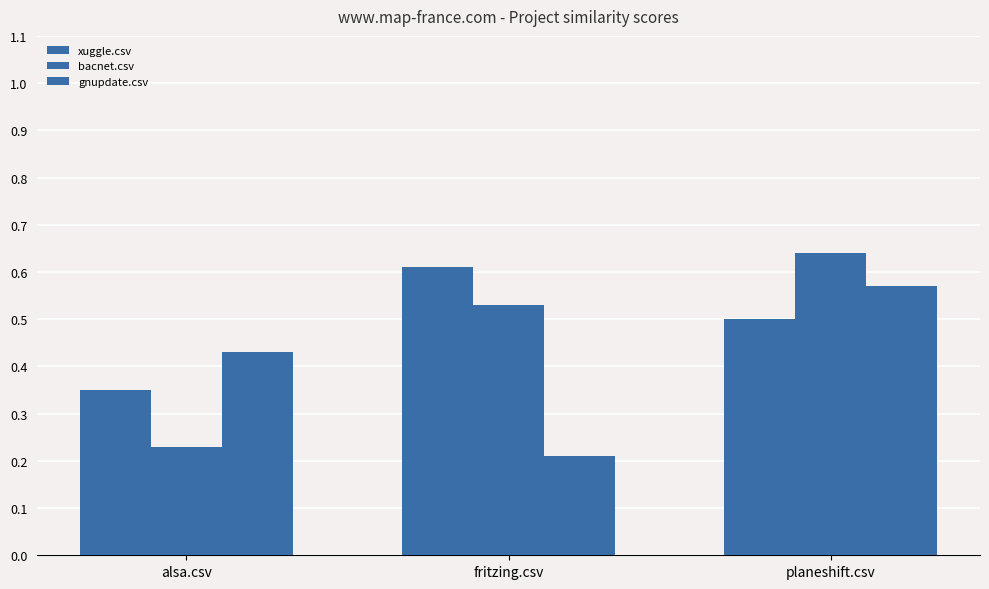

How many groups of bars are there?

3